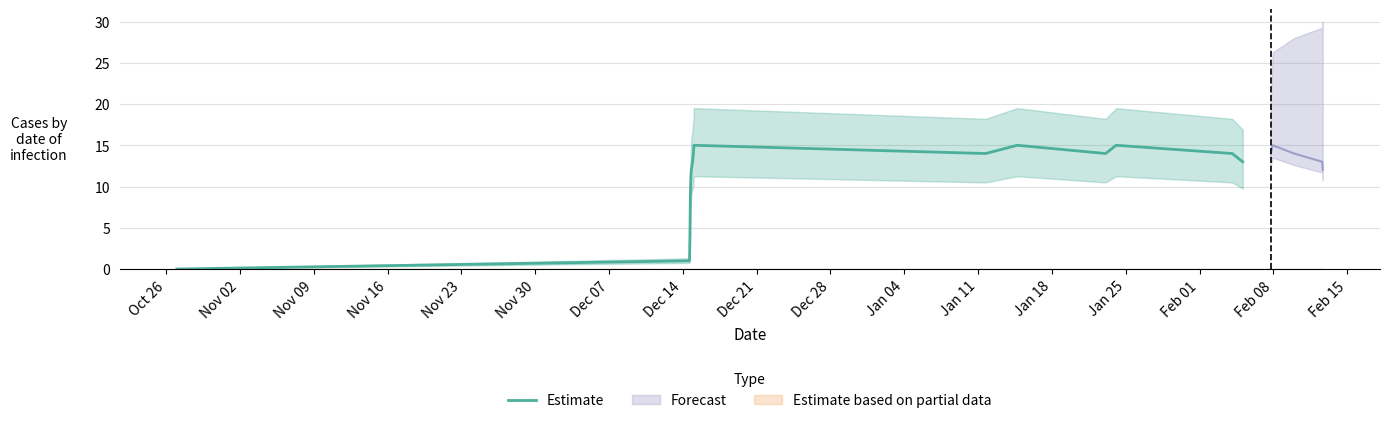

What is the value of the 13th point from the left?

15